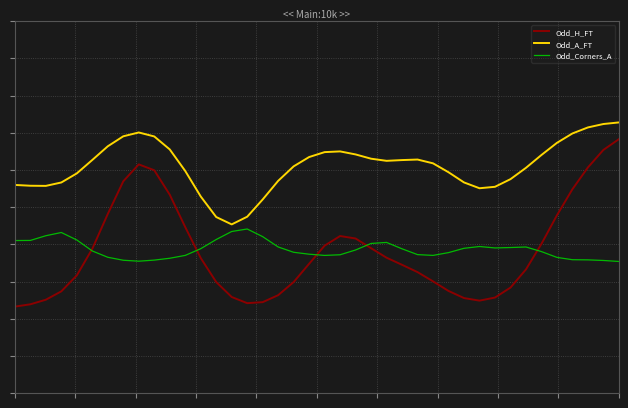

Does the chart have visible grid lines?

Yes